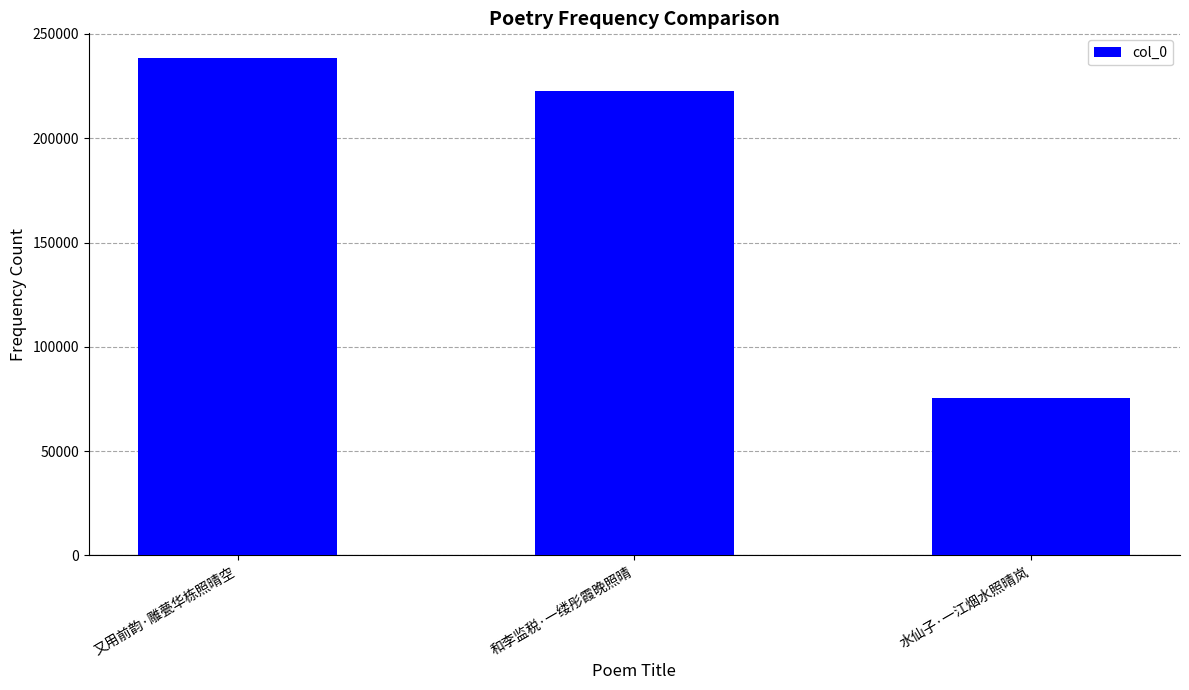

Reading left to right, what are all the values shown in this chart?

238392	222509	75304